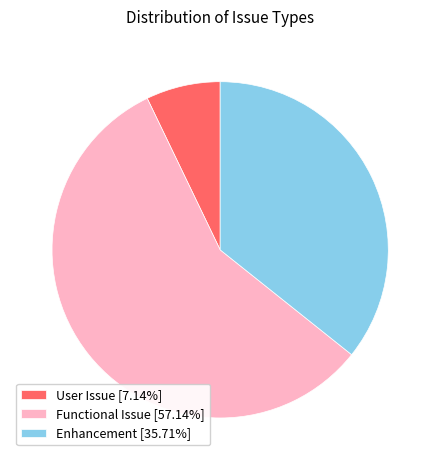

Is there a majority slice in this chart?

Yes